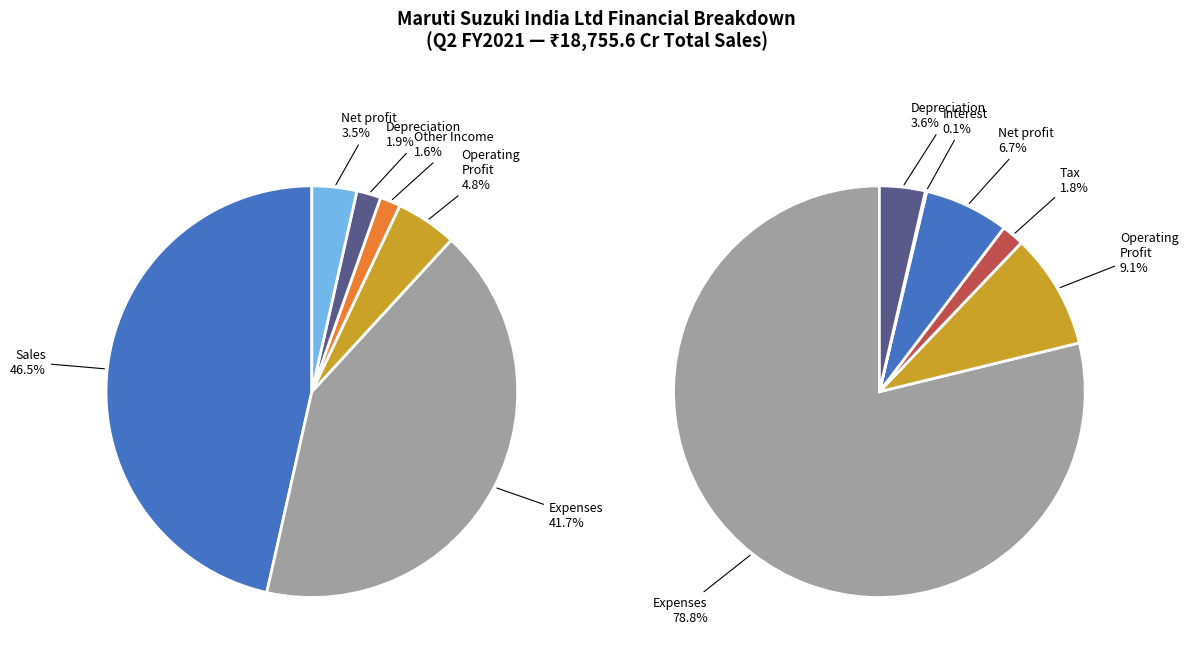

What portion of the pie excludes Other Income?

98.4%